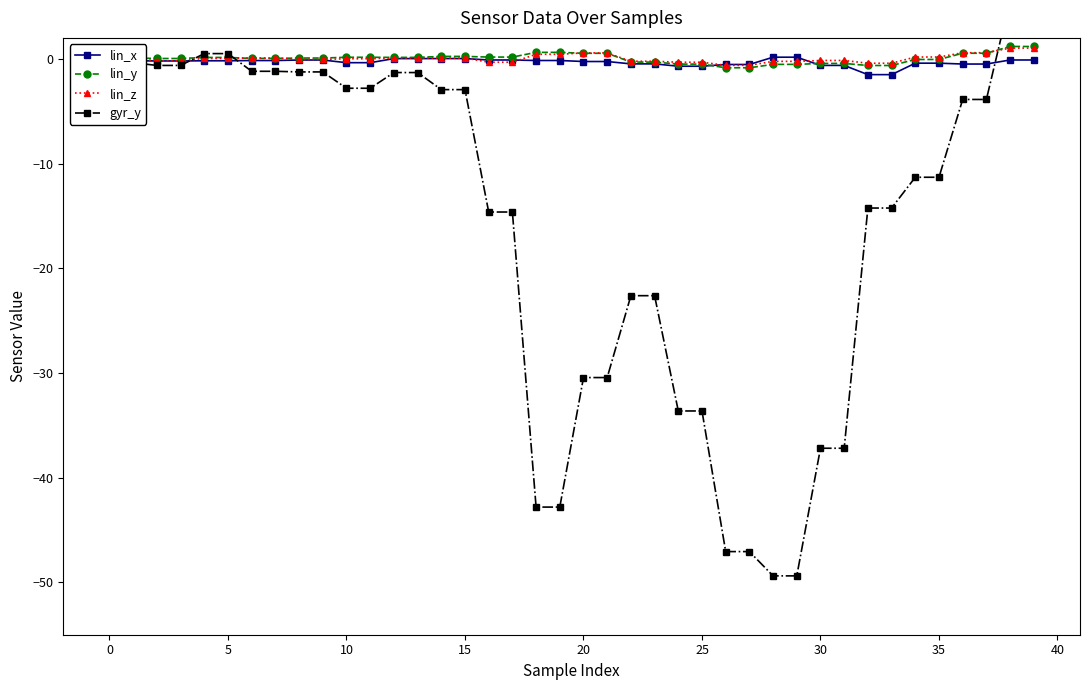

At which category does the chart reach its peak across all series?

38